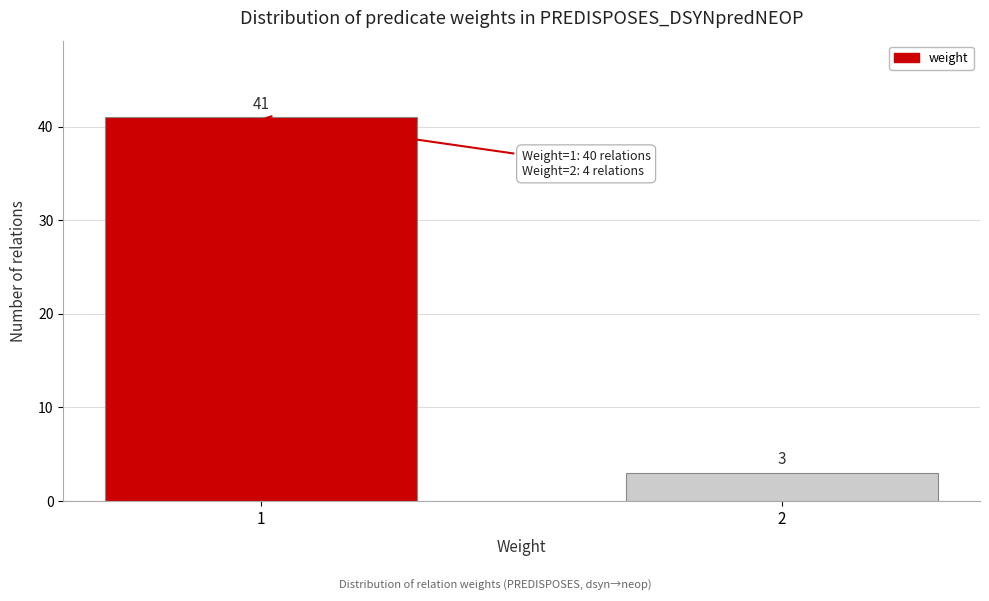

Reading left to right, what are all the values shown in this chart?

41	3